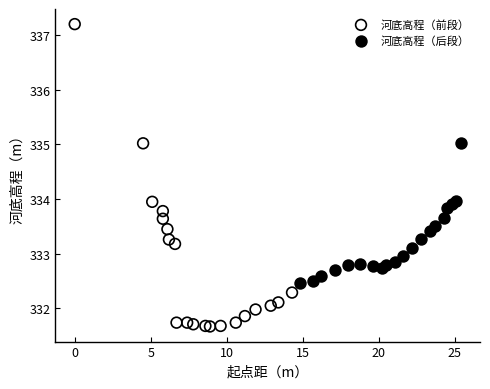

Which series reaches the minimum Y coordinate?

河底高程（前段）